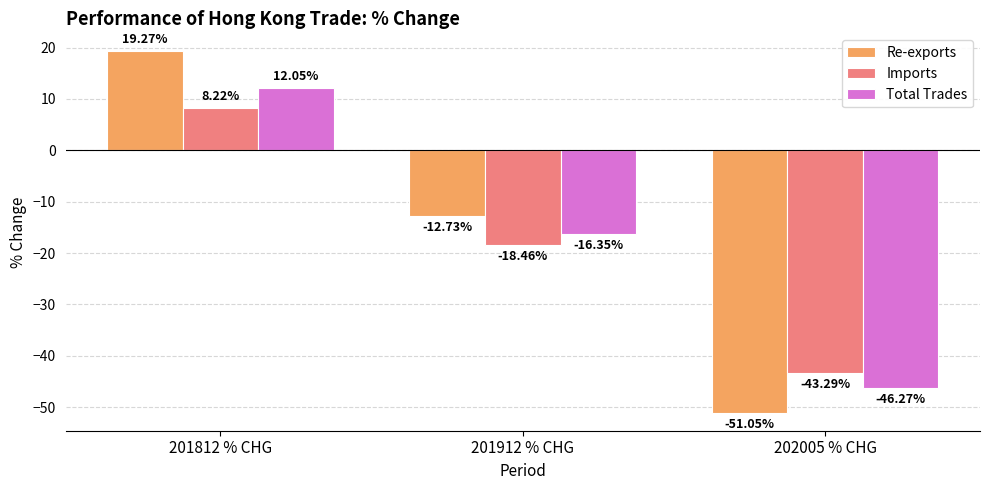

What is the difference between the maximum and second lowest values in the Re-exports series?

32.0